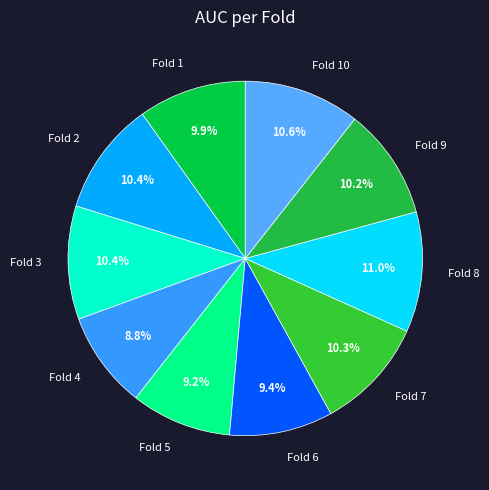

How many slices are in this pie chart?

10